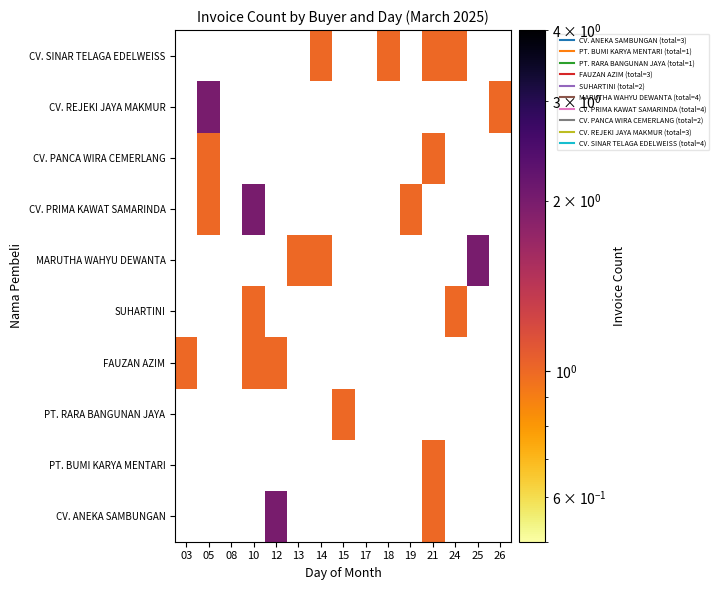

Is the value of CV. REJEKI JAYA MAKMUR at 25 greater than the value of CV. SINAR TELAGA EDELWEISS at 26?

No